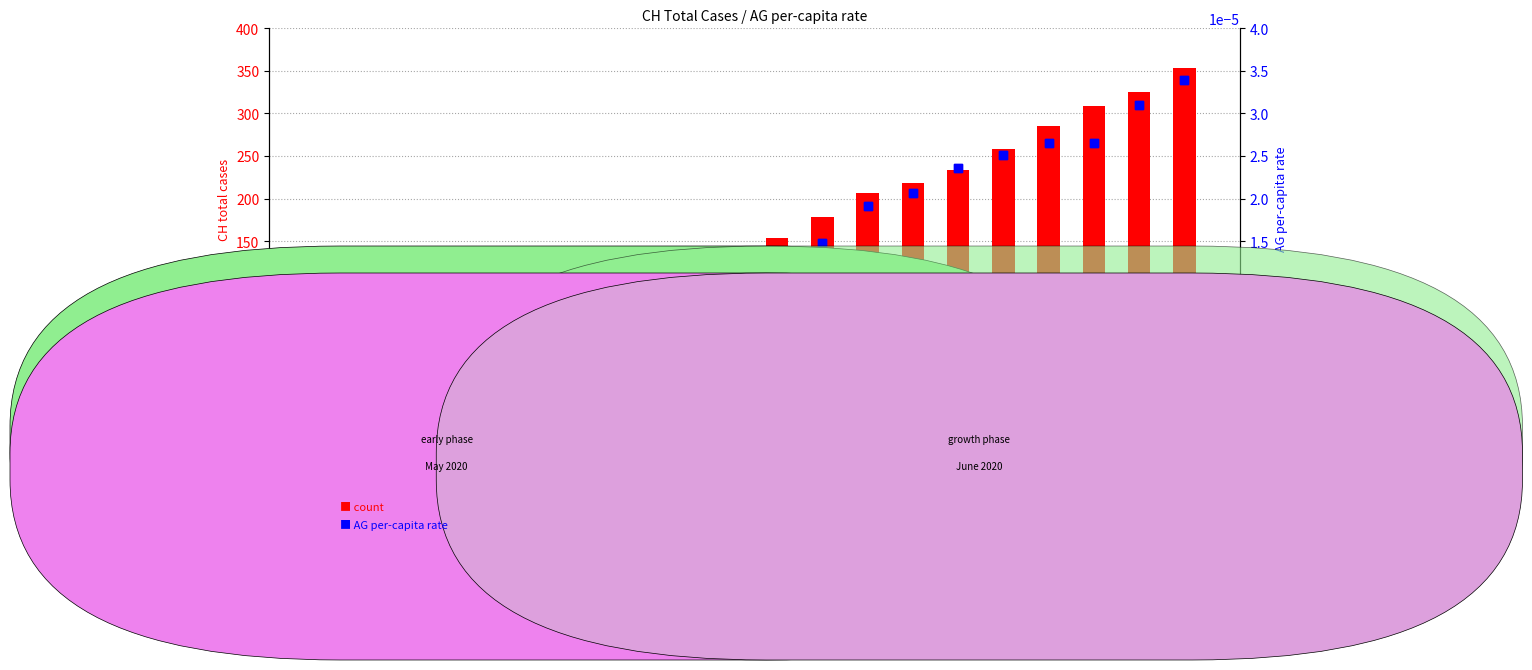

Which series has the largest total across all categories?

count